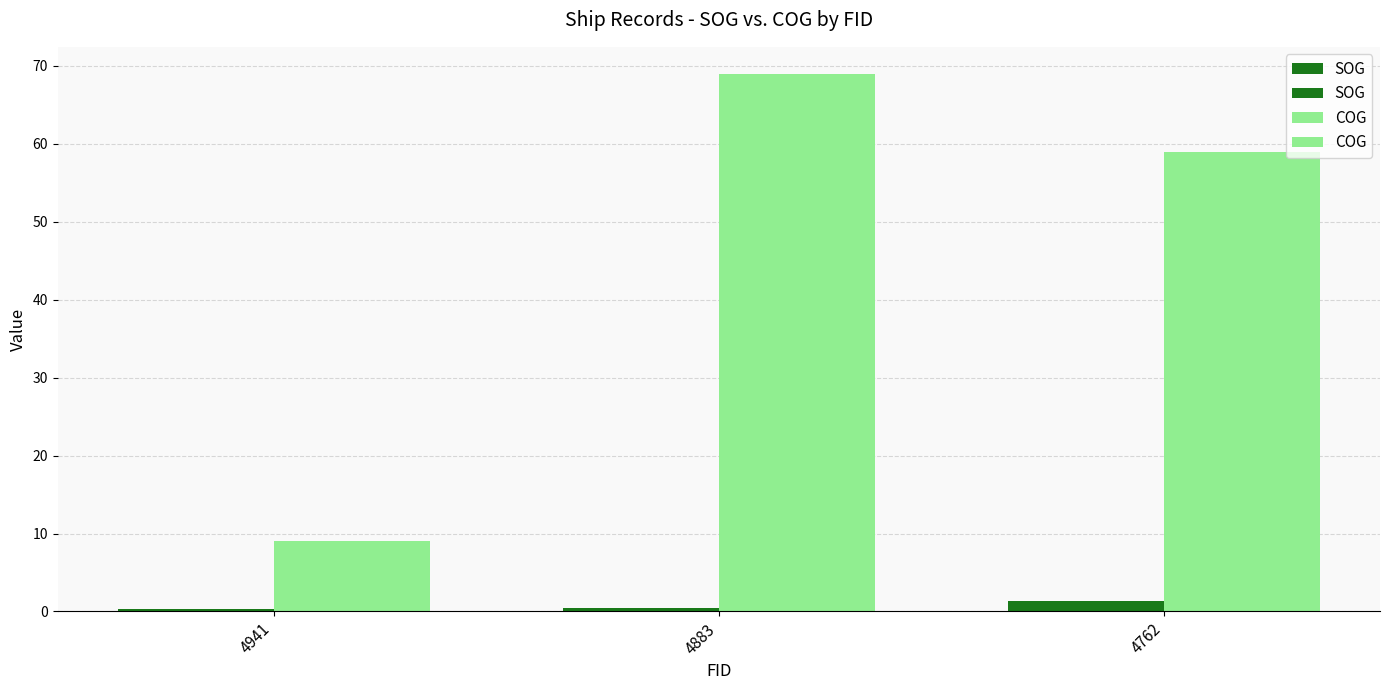

Reading left to right, extract all data points from this chart.

SOG: 4941=0.3	4883=0.4	4762=1.3
COG: 4941=9.0	4883=69.0	4762=59.0